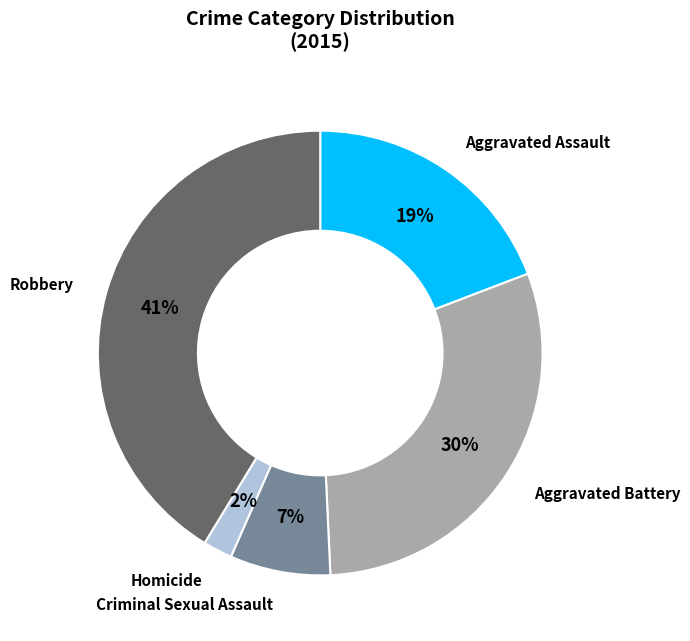

Which has a higher value, Robbery or Aggravated Assault?

Robbery